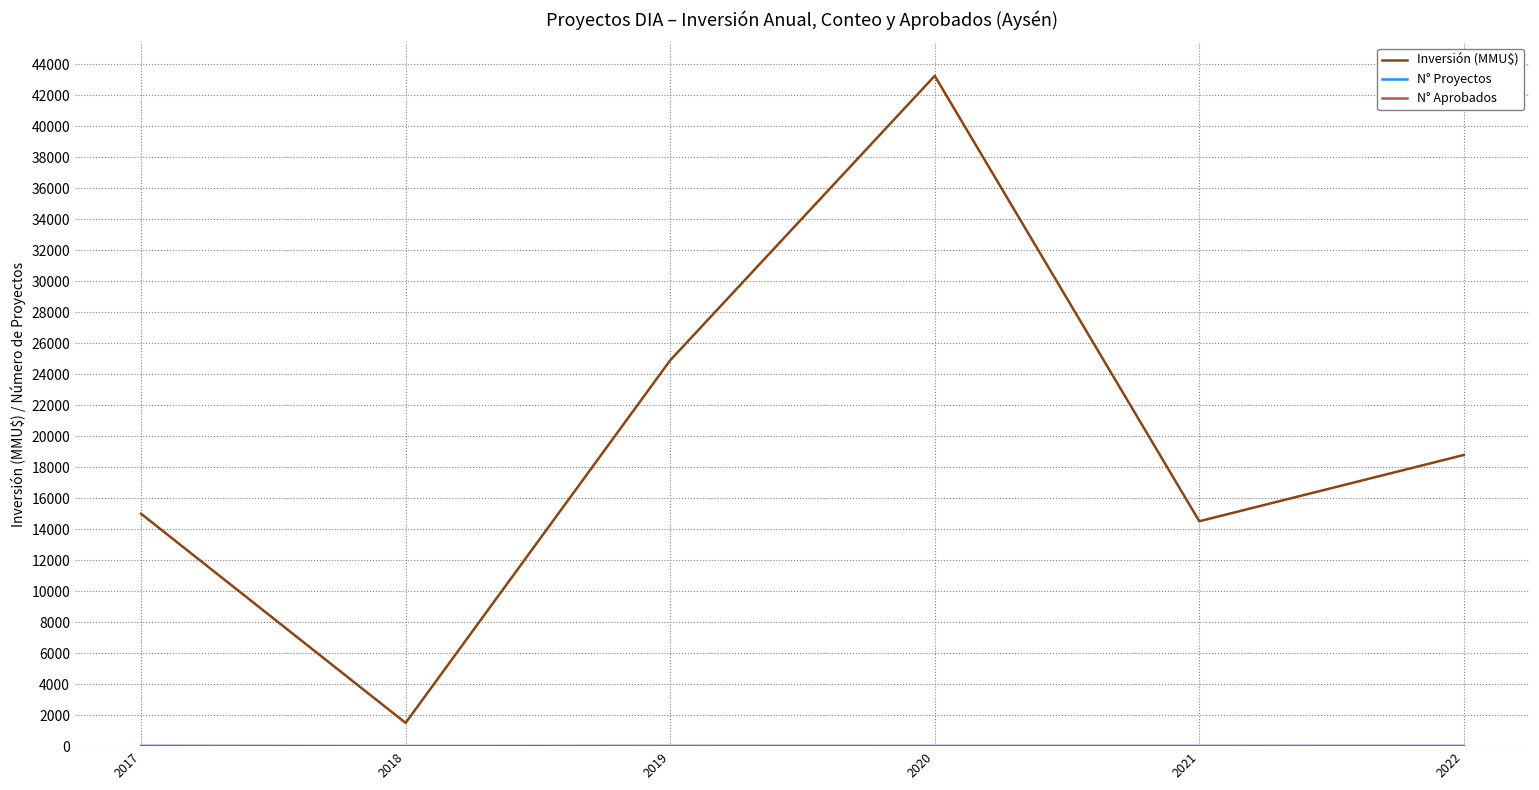

Is it true that Inversión (MMU$) equals 1500 at 2018?

True